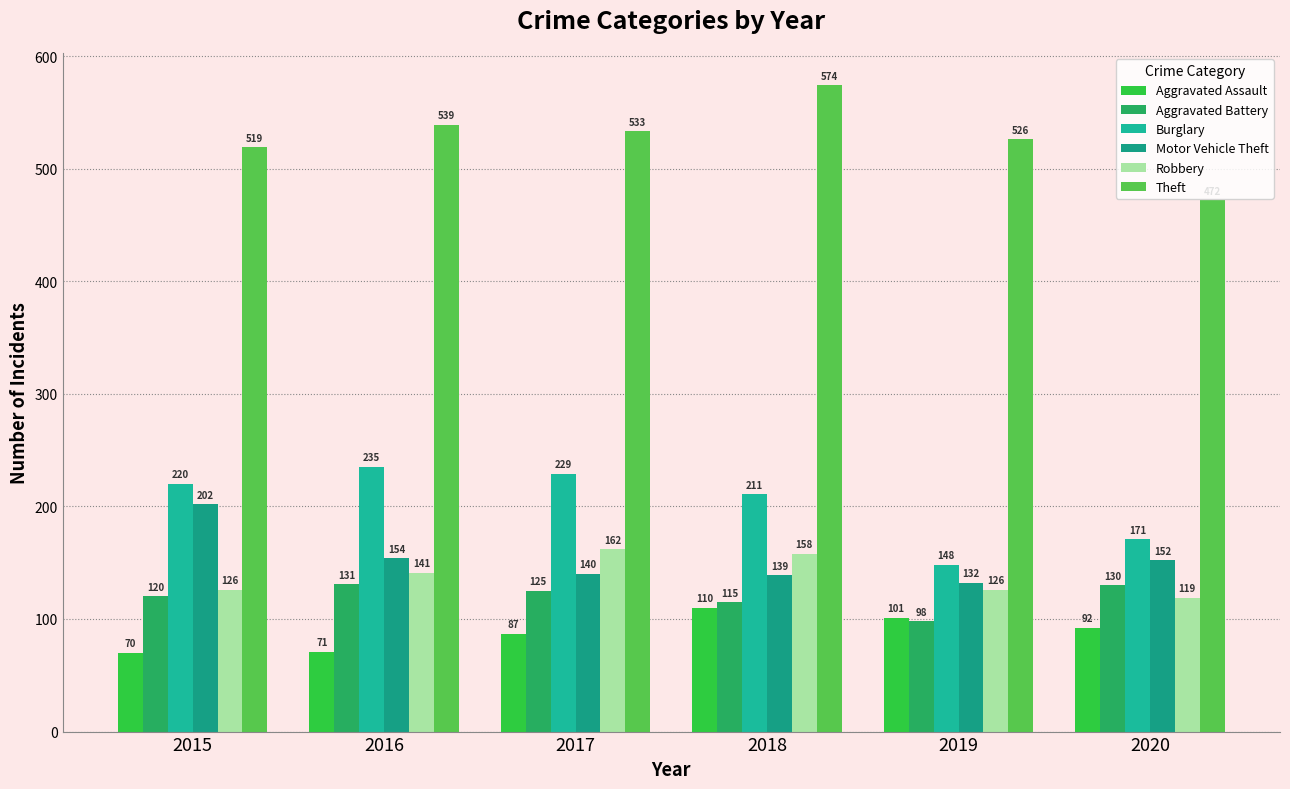

Is the value of Motor Vehicle Theft at 2017 greater than the value of Aggravated Assault at 2015?

Yes